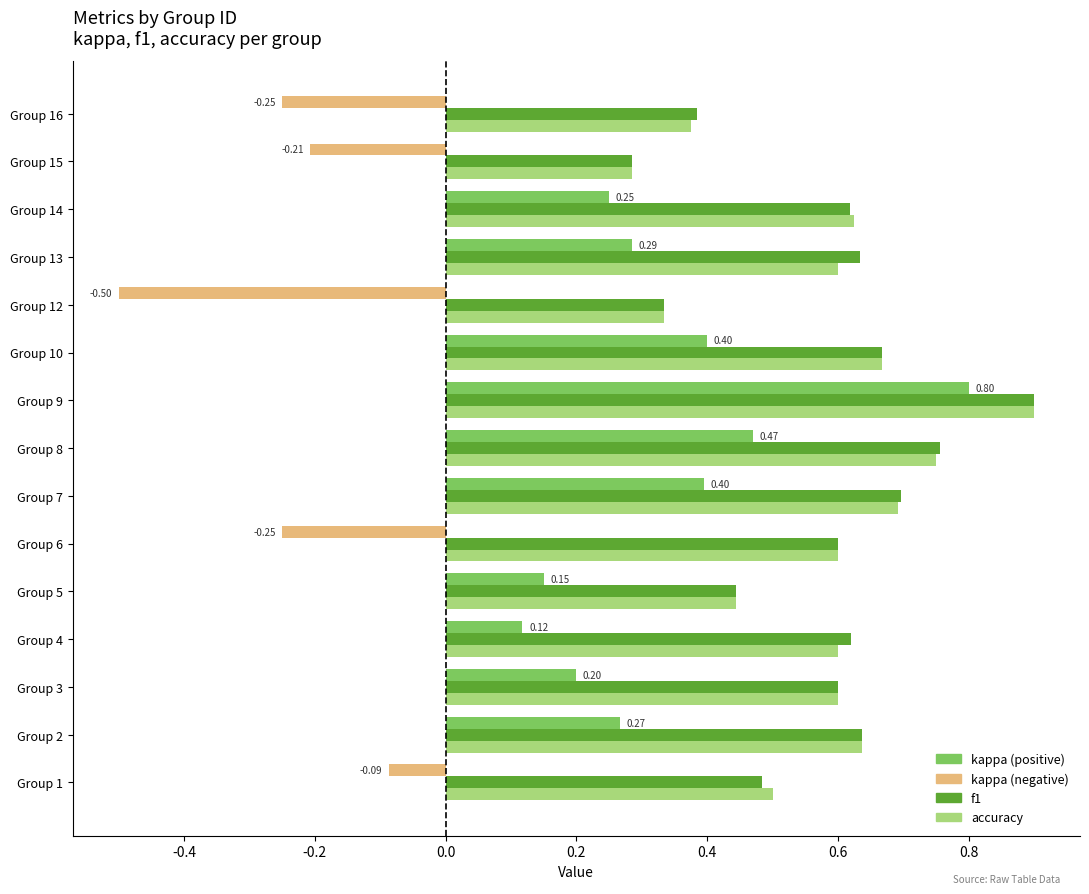

At which category is the sum across all series the highest?

Group 9